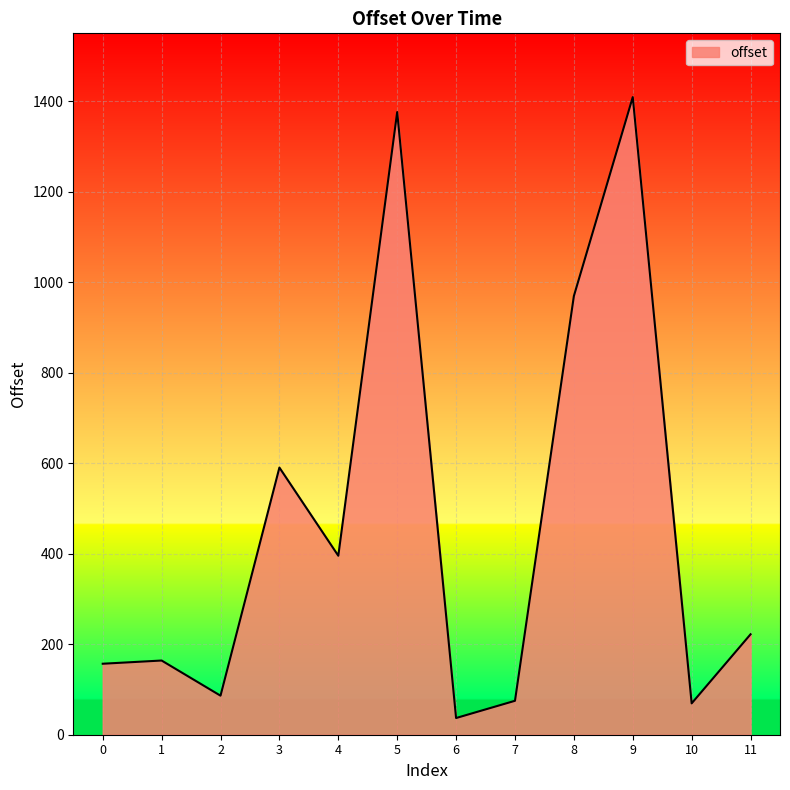

What value does the data have at 4?

395.6